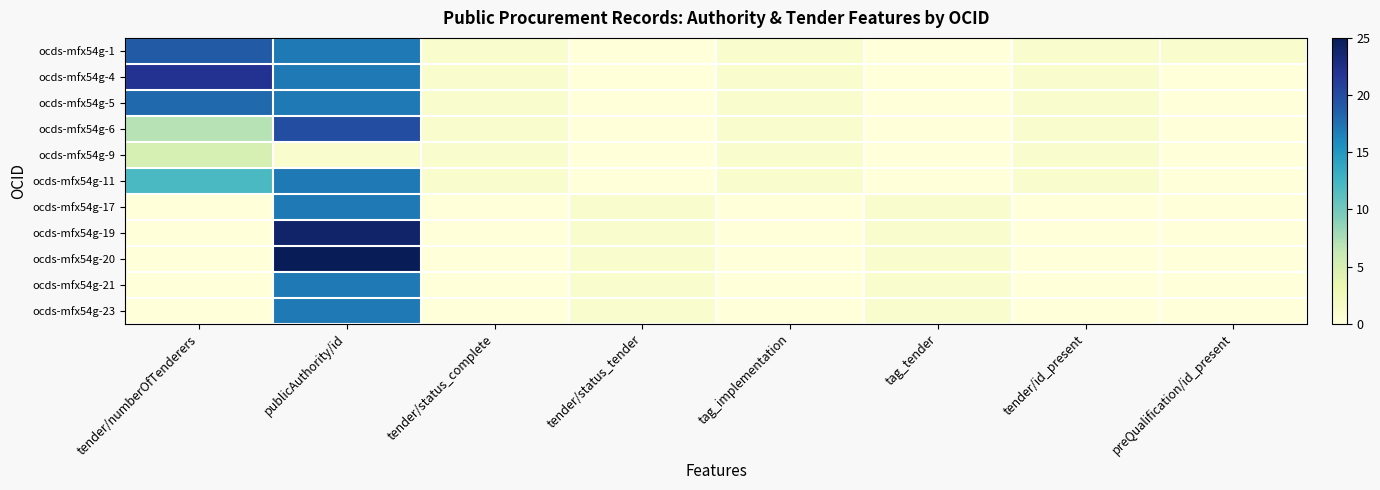

Reading right to left, list all the values displayed in this chart.

ocds-mfx54g-1: preQualification/id_present=1	tender/id_present=1	tag_tender=0	tag_implementation=1	tender/status_tender=0	tender/status_complete=1	publicAuthority/id=17	tender/numberOfTenderers=19
ocds-mfx54g-4: preQualification/id_present=0	tender/id_present=1	tag_tender=0	tag_implementation=1	tender/status_tender=0	tender/status_complete=1	publicAuthority/id=17	tender/numberOfTenderers=22
ocds-mfx54g-5: preQualification/id_present=0	tender/id_present=1	tag_tender=0	tag_implementation=1	tender/status_tender=0	tender/status_complete=1	publicAuthority/id=17	tender/numberOfTenderers=18
ocds-mfx54g-6: preQualification/id_present=0	tender/id_present=1	tag_tender=0	tag_implementation=1	tender/status_tender=0	tender/status_complete=1	publicAuthority/id=20	tender/numberOfTenderers=7
ocds-mfx54g-9: preQualification/id_present=0	tender/id_present=1	tag_tender=0	tag_implementation=1	tender/status_tender=0	tender/status_complete=1	publicAuthority/id=1	tender/numberOfTenderers=5
ocds-mfx54g-11: preQualification/id_present=0	tender/id_present=1	tag_tender=0	tag_implementation=1	tender/status_tender=0	tender/status_complete=1	publicAuthority/id=17	tender/numberOfTenderers=12
ocds-mfx54g-17: preQualification/id_present=0	tender/id_present=0	tag_tender=1	tag_implementation=0	tender/status_tender=1	tender/status_complete=0	publicAuthority/id=17	tender/numberOfTenderers=0
ocds-mfx54g-19: preQualification/id_present=0	tender/id_present=0	tag_tender=1	tag_implementation=0	tender/status_tender=1	tender/status_complete=0	publicAuthority/id=24	tender/numberOfTenderers=0
ocds-mfx54g-20: preQualification/id_present=0	tender/id_present=0	tag_tender=1	tag_implementation=0	tender/status_tender=1	tender/status_complete=0	publicAuthority/id=25	tender/numberOfTenderers=0
ocds-mfx54g-21: preQualification/id_present=0	tender/id_present=0	tag_tender=1	tag_implementation=0	tender/status_tender=1	tender/status_complete=0	publicAuthority/id=17	tender/numberOfTenderers=0
ocds-mfx54g-23: preQualification/id_present=0	tender/id_present=0	tag_tender=1	tag_implementation=0	tender/status_tender=1	tender/status_complete=0	publicAuthority/id=17	tender/numberOfTenderers=0